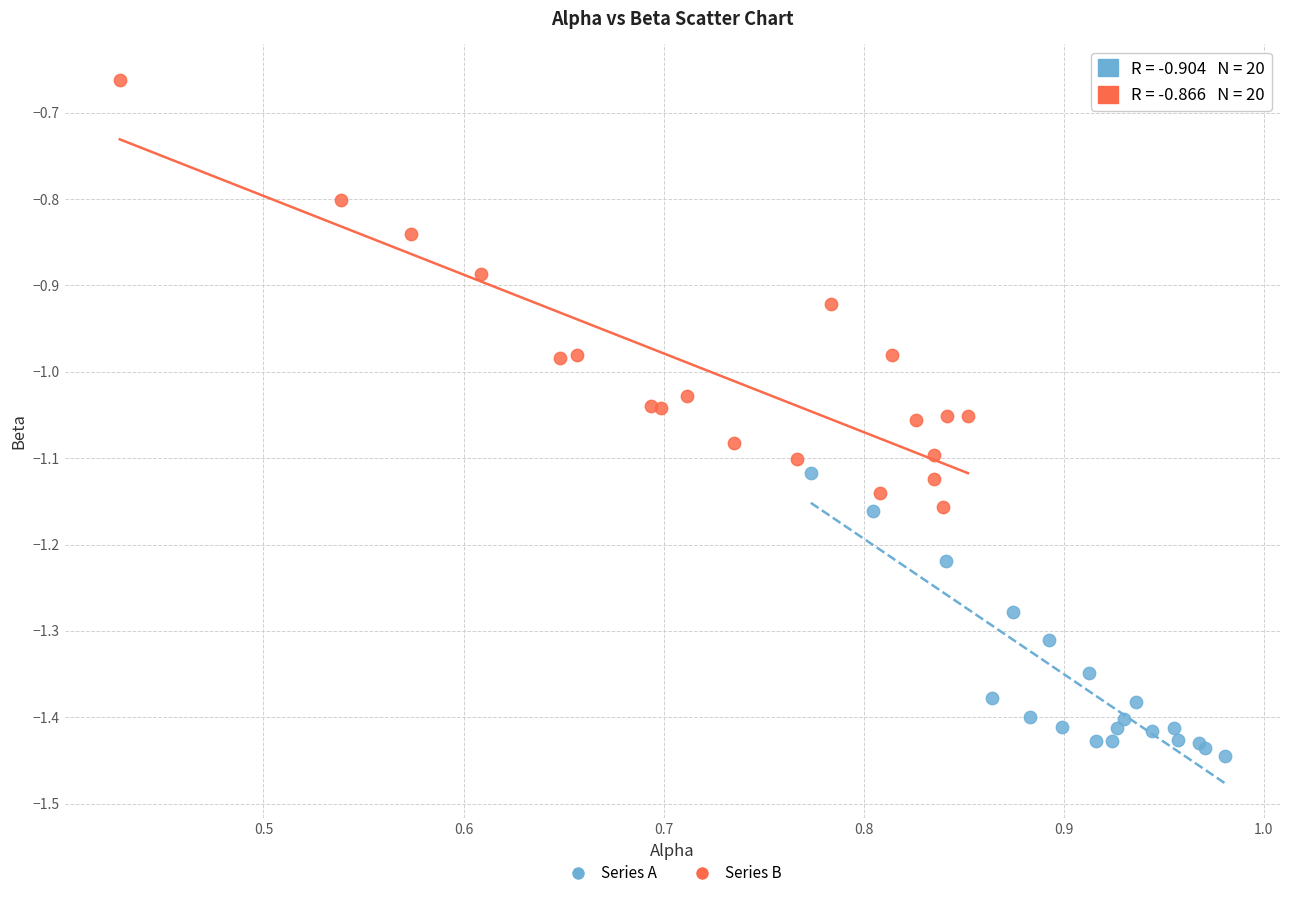

Which series contains the lowest Y value?

Series A